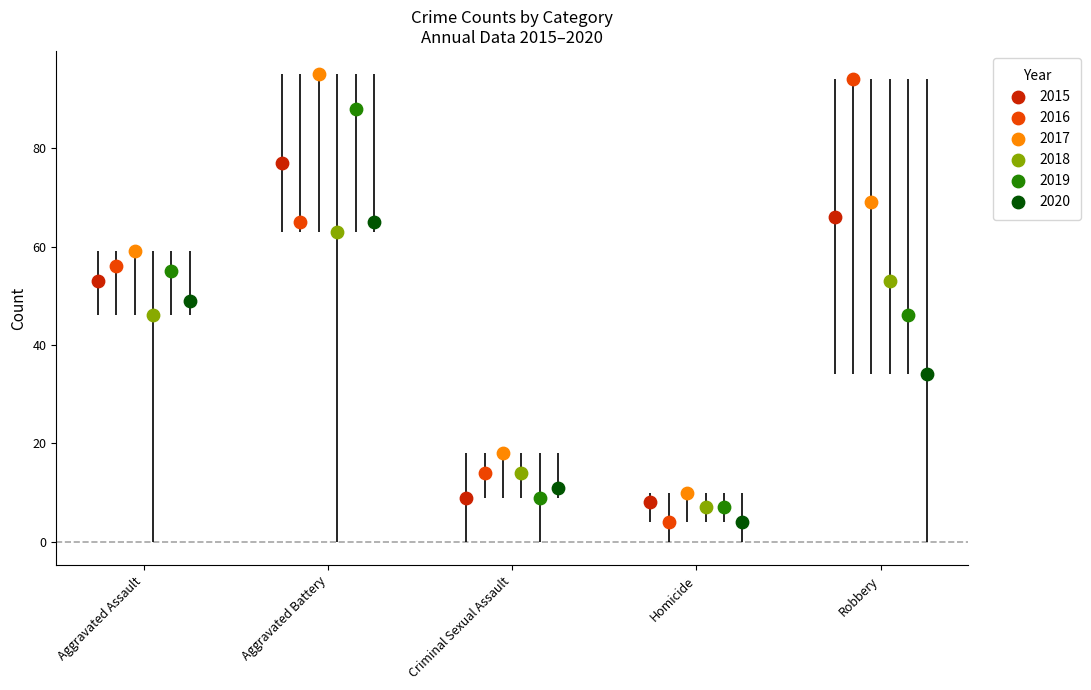

Which series has the largest Y range (max minus min)?

2016